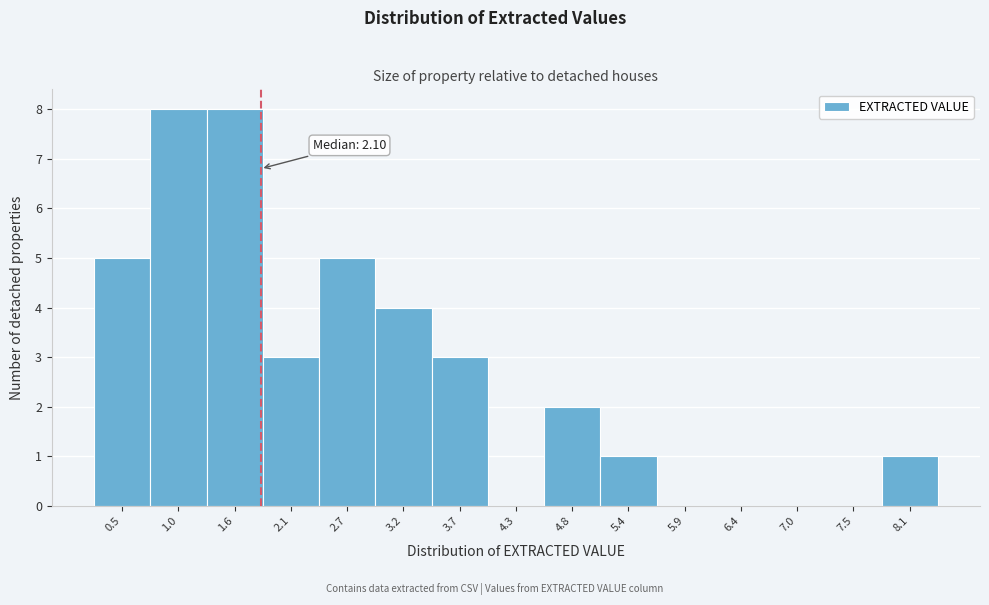

Reading left to right, extract all data points from this chart.

0.5=5	1.0=8	1.6=8	2.1=3	2.7=5	3.2=4	3.7=3	4.3=0	4.8=2	5.4=1	5.9=0	6.4=0	7.0=0	7.5=0	8.1=1